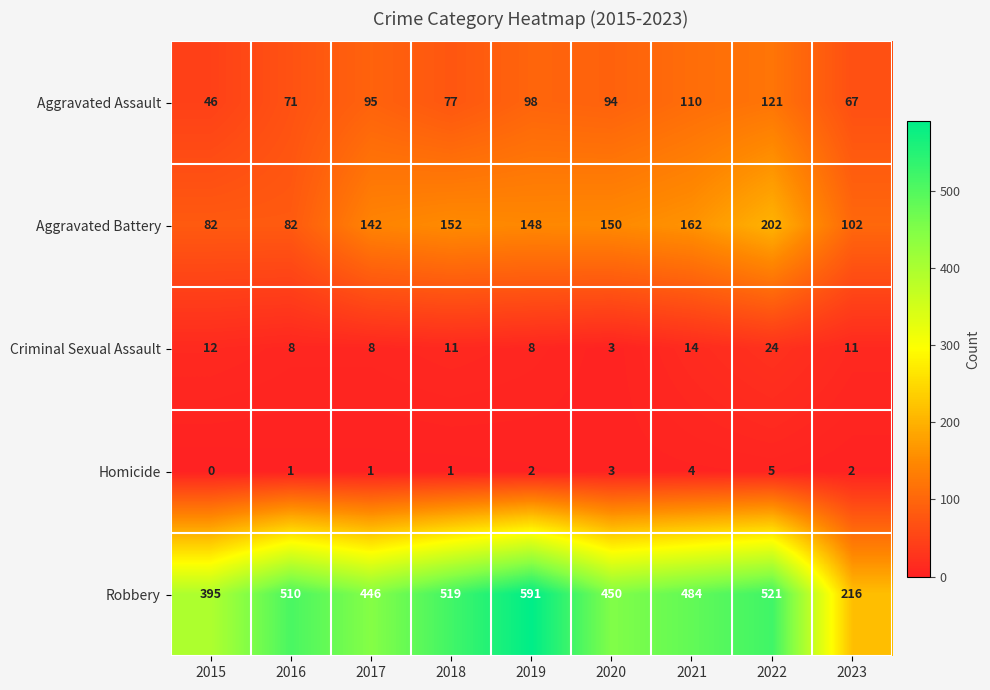

The value of Aggravated Assault at 2022 is 46. True or false?

False